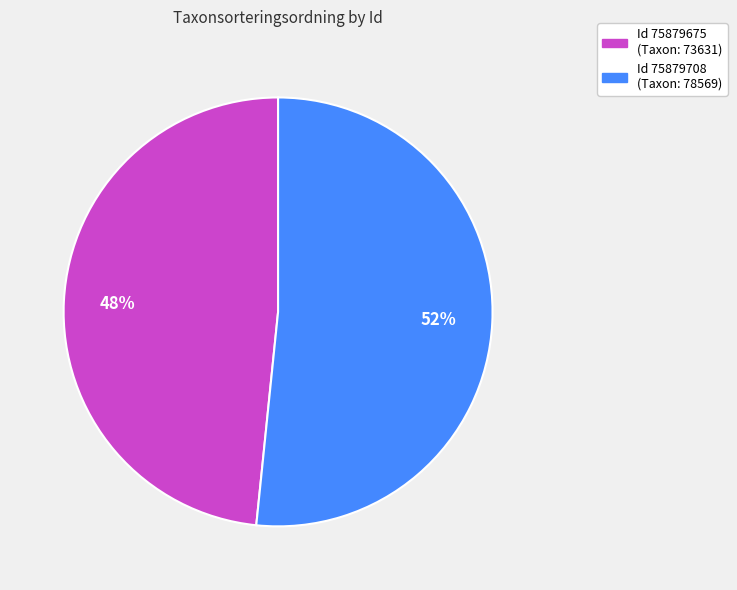

To the nearest percent, what is the average slice percentage?

50%